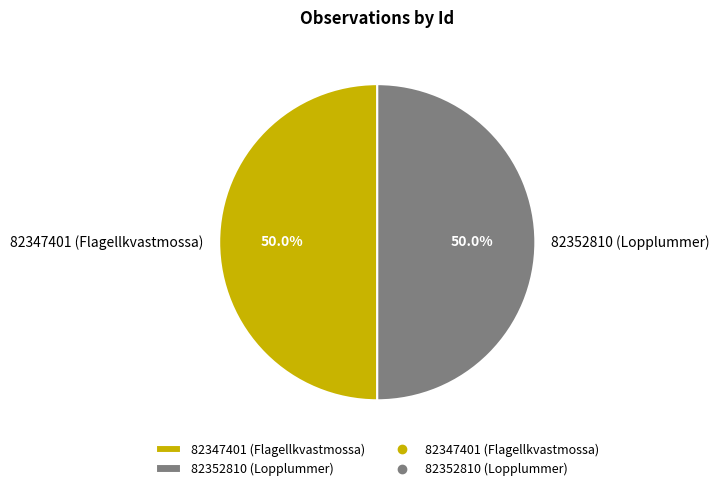

What portion of the pie excludes 82352810 (Lopplummer)?

50.0%